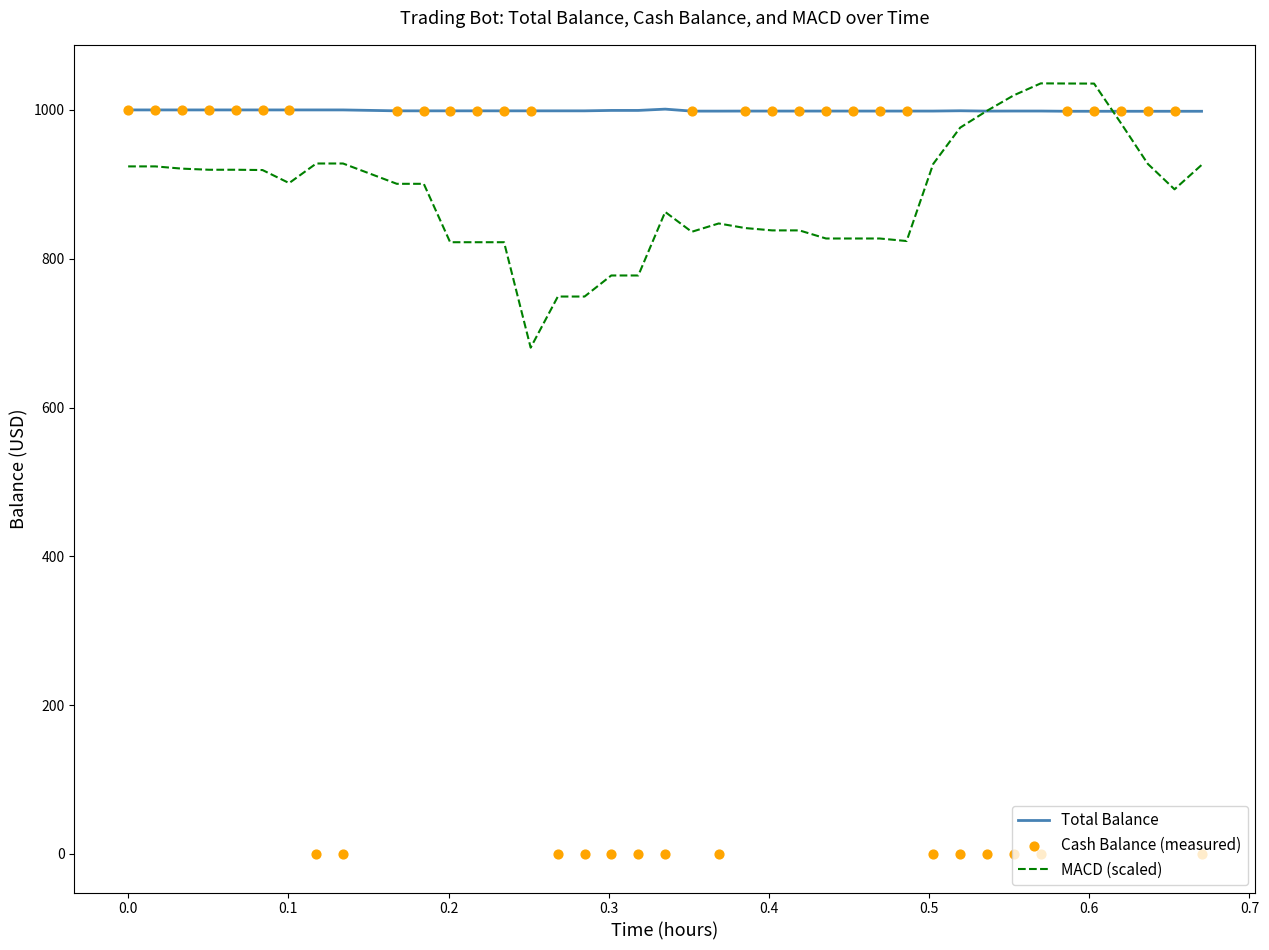

What is the maximum value for MACD (scaled)?

1035.7